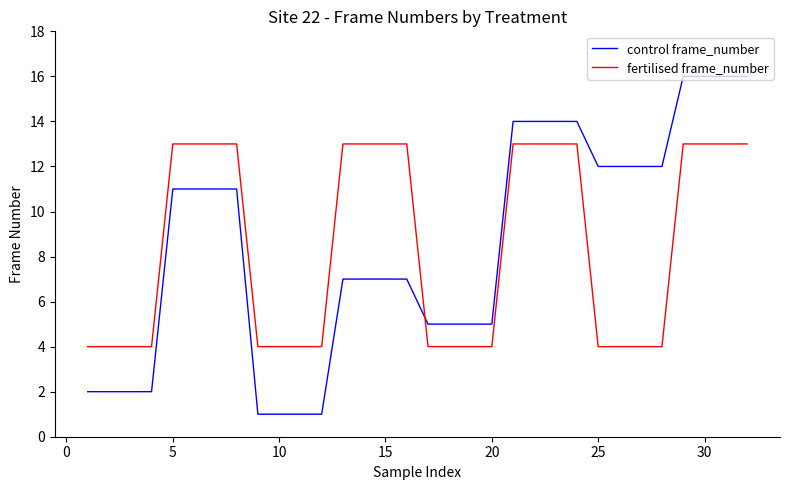

What is the highest value of the control frame_number series?

16